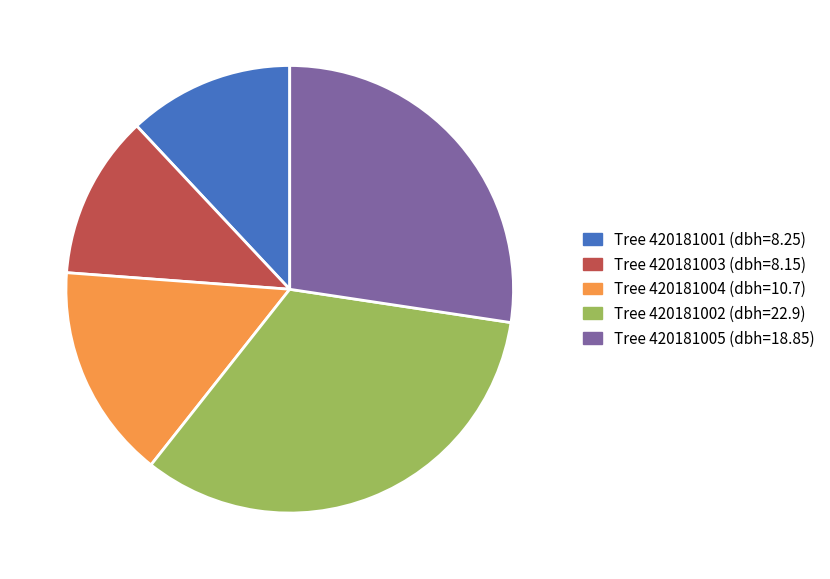

Is there a majority slice in this chart?

No